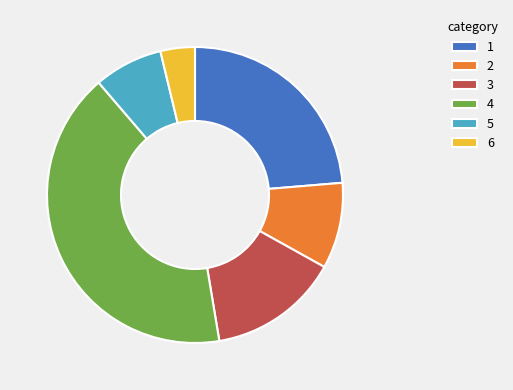

Do 2 and 5 together represent more than half of the pie?

No